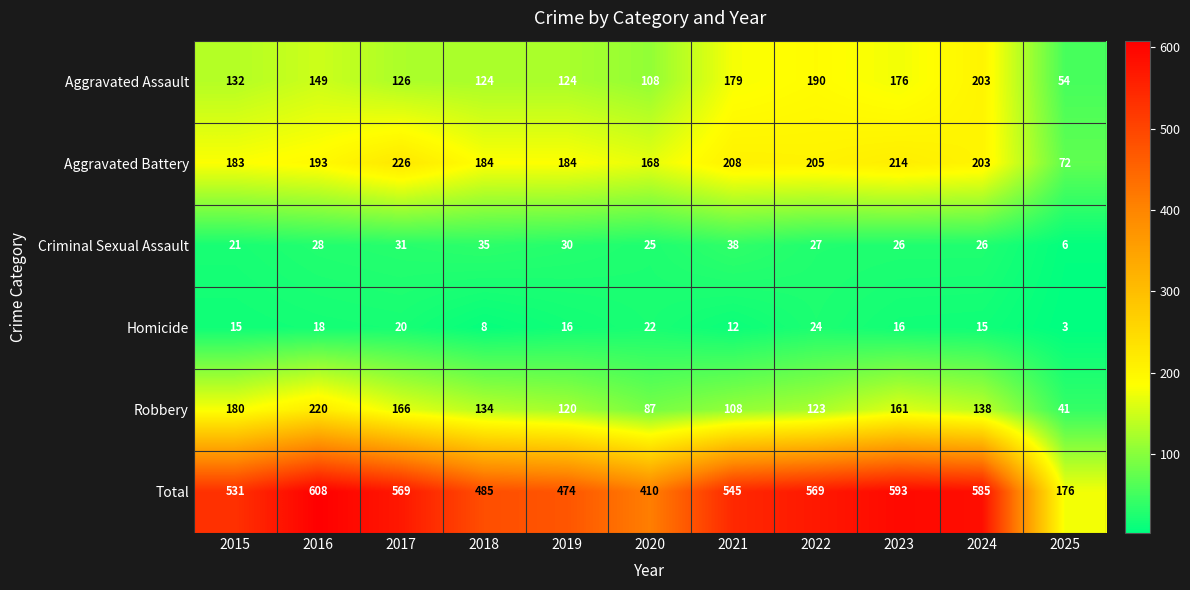

Which category has the lowest value in the Robbery series?

2025